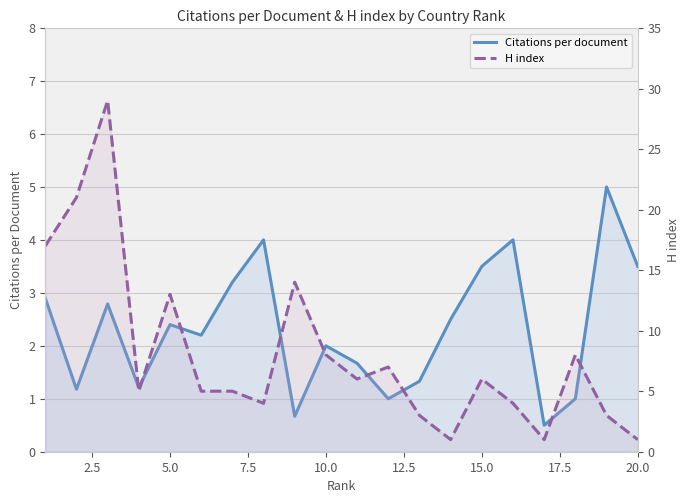

True or false: H index has a value of 2.9 at 17.

False